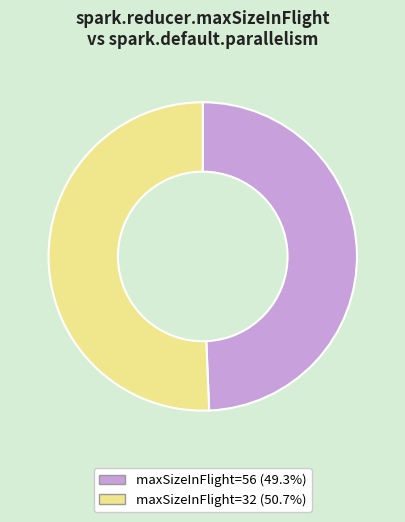

Combined, do maxSizeInFlight=56 (49.3%) and maxSizeInFlight=32 (50.7%) account for over 50%?

Yes